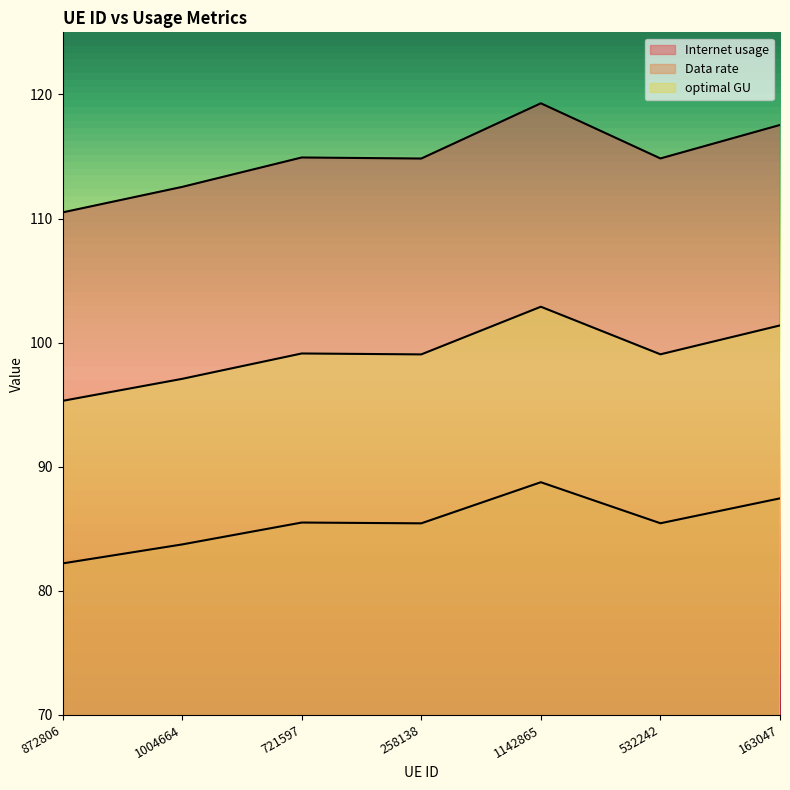

List the series in order of their overall mean, highest first.

Internet usage, optimal GU, Data rate